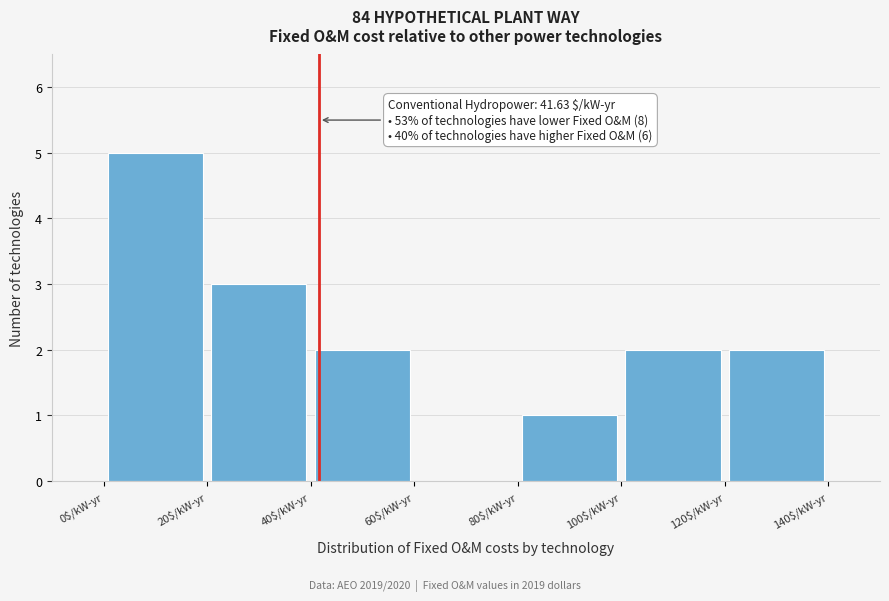

Which range on the x-axis has the tallest bar?

0 to 20